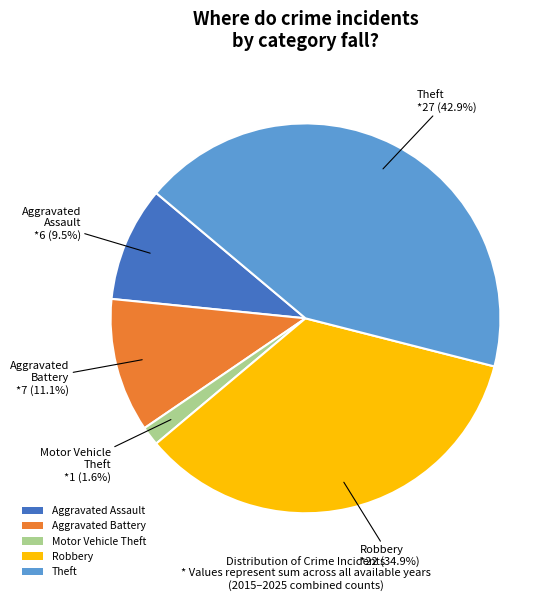

Rank the categories by value from lowest to highest.

Motor Vehicle Theft, Aggravated Assault, Aggravated Battery, Robbery, Theft